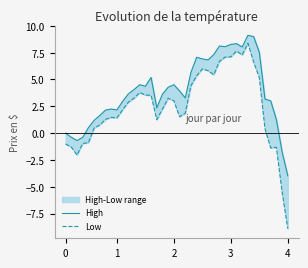

The High series shows 4.5 at 2. True or false?

True